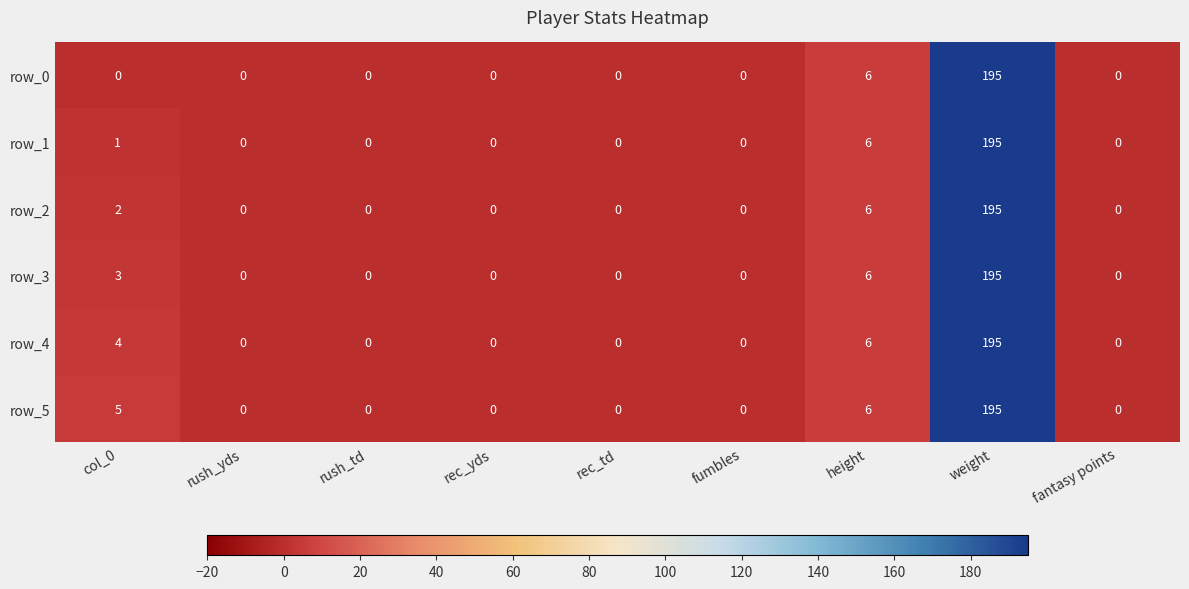

What is the difference between the second highest and second lowest values in the row_3 series?

6